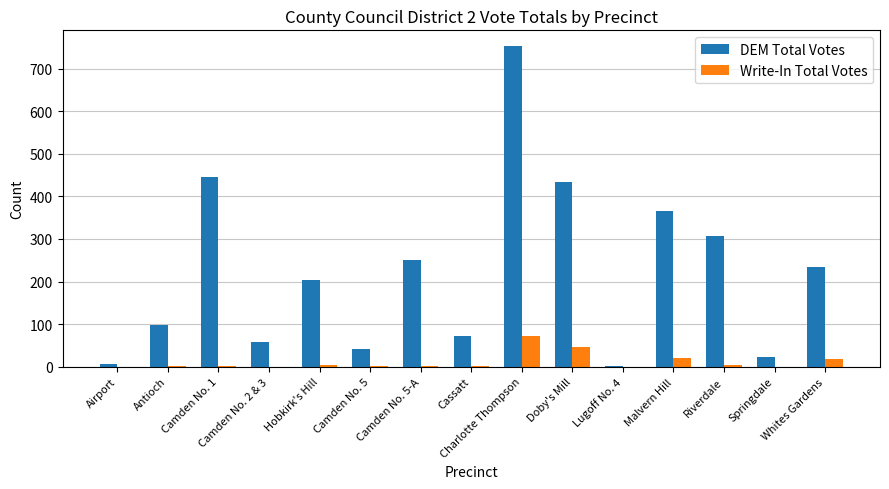

What is the maximum value shown in the chart?

752